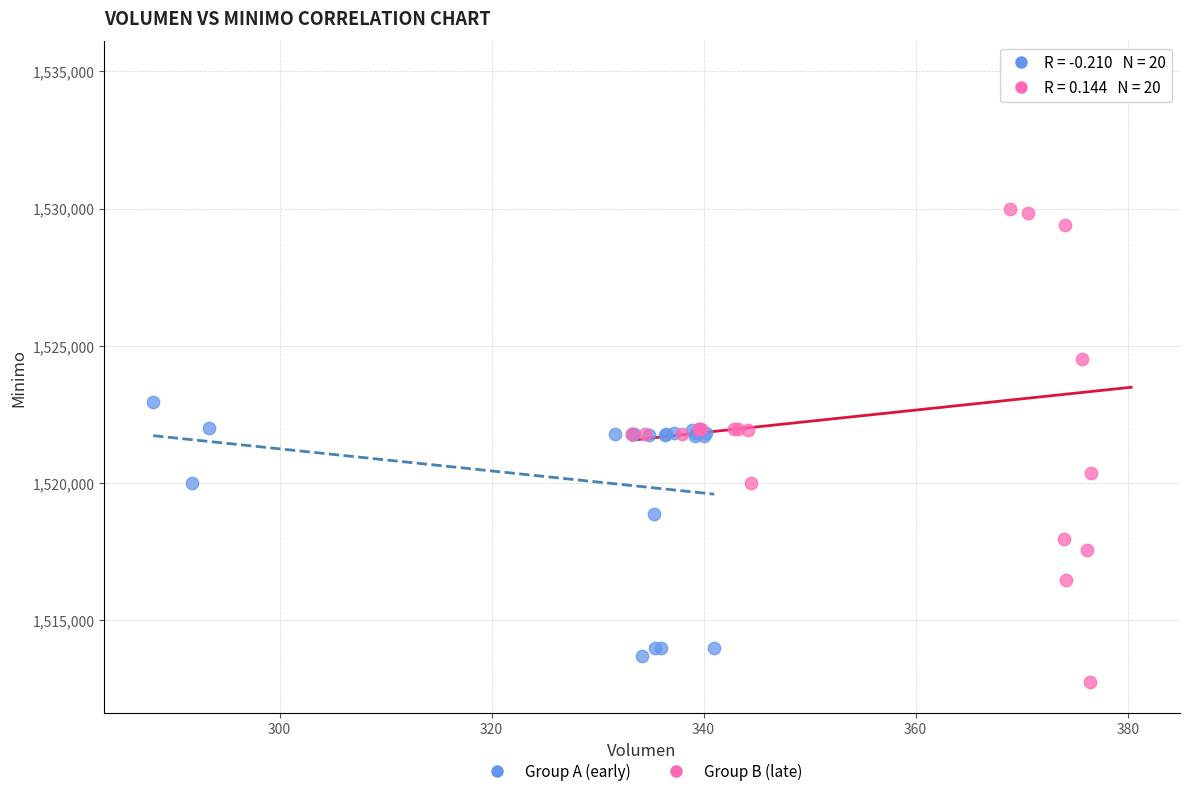

Which series contains the highest Y value?

Group B (late)